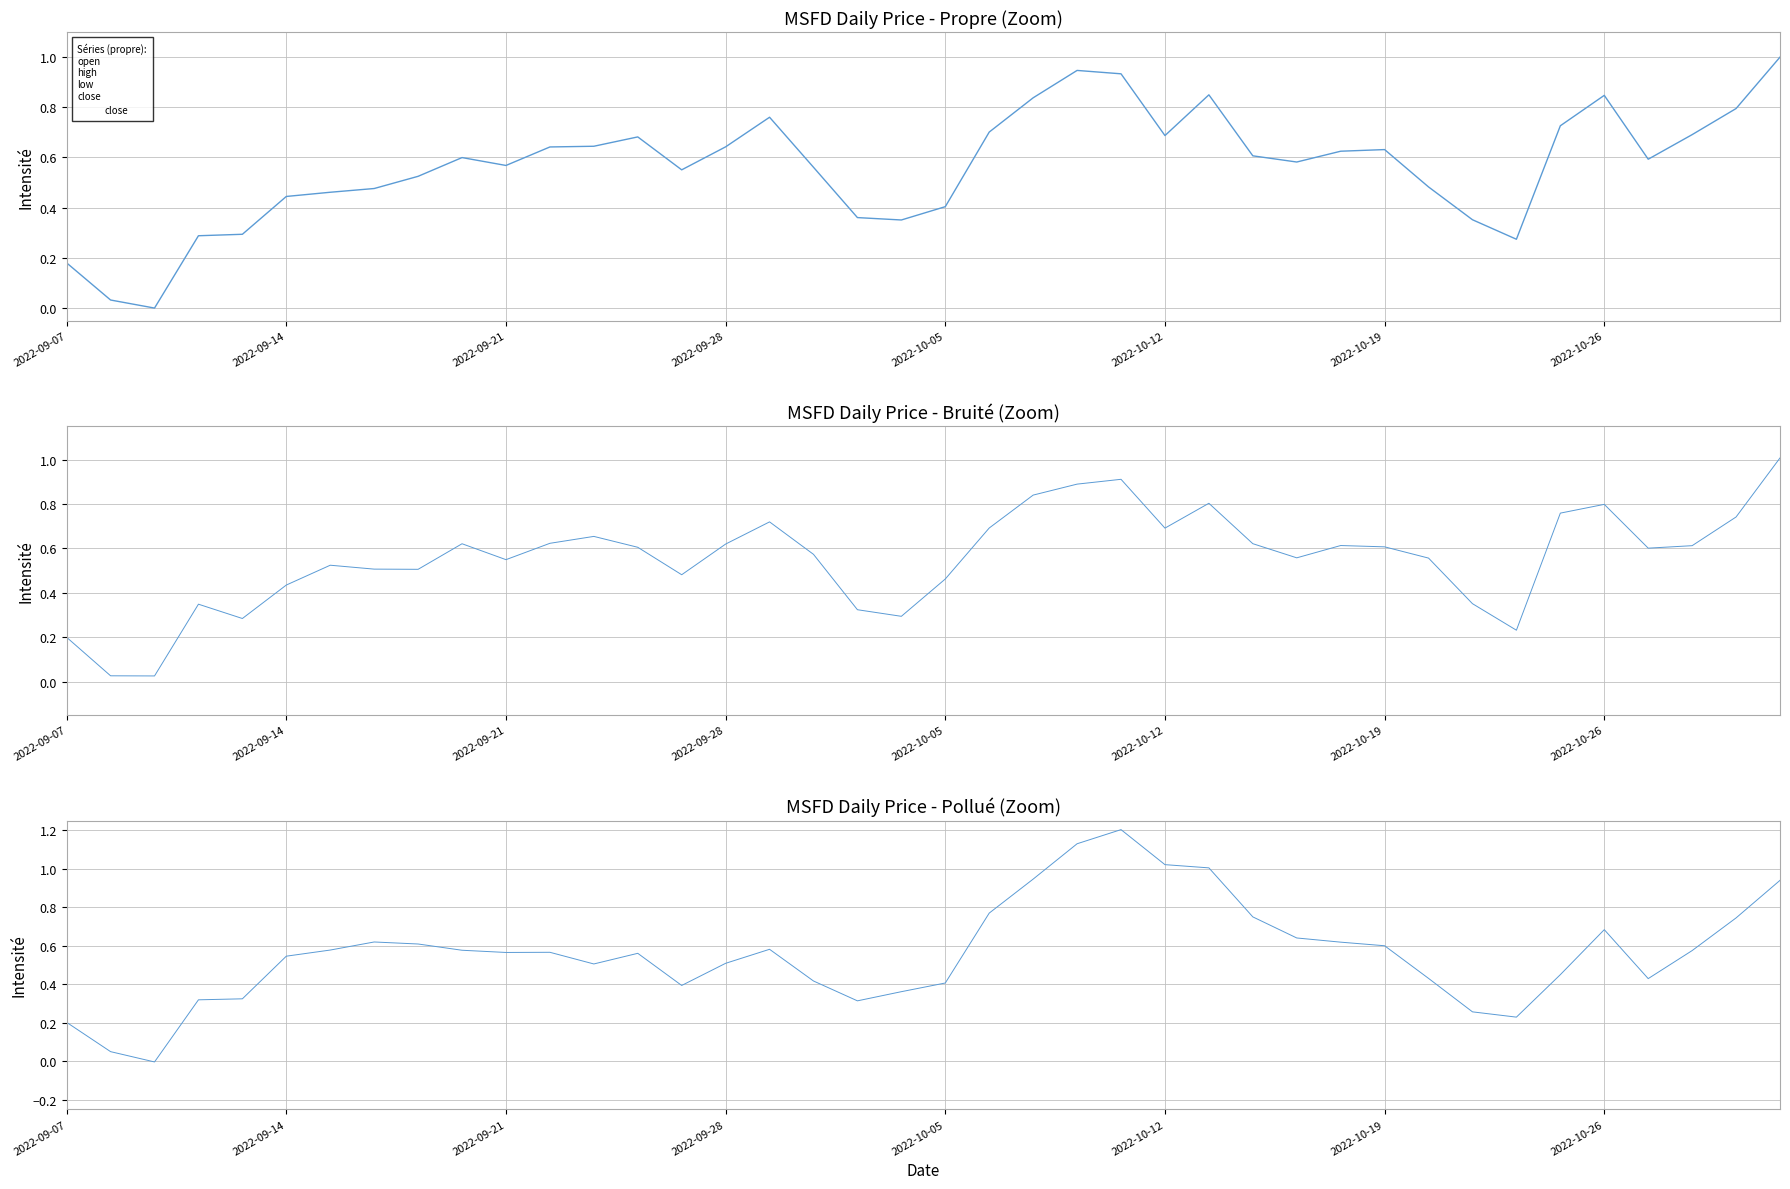

How many series are shown in this chart?

3